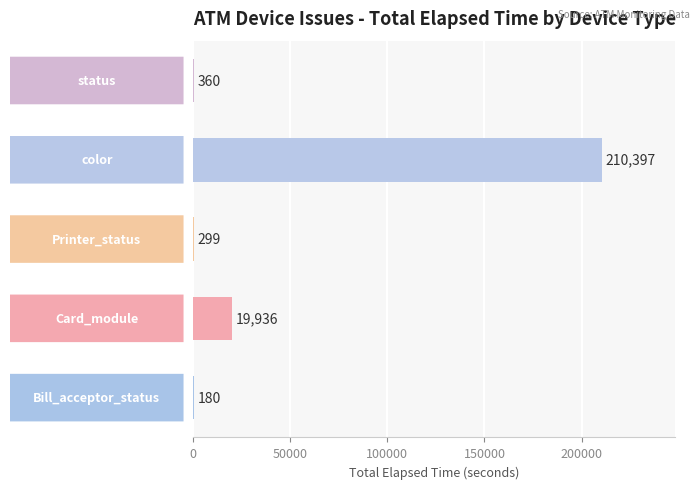

What is the greatest value displayed?

210397